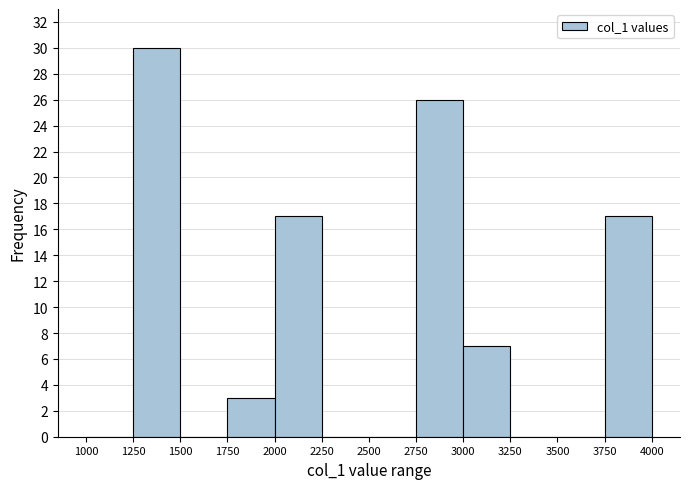

Reading left to right, list every bar in this chart as the range it spans on the x-axis followed by its height. The values are not printed on the chart, so give them approximately, as read against the axis.

1000 to 1250: 0
1250 to 1500: 30
1500 to 1750: 0
1750 to 2000: 3
2000 to 2250: 17
2250 to 2500: 0
2500 to 2750: 0
2750 to 3000: 26
3000 to 3250: 7
3250 to 3500: 0
3500 to 3750: 0
3750 to 4000: 17